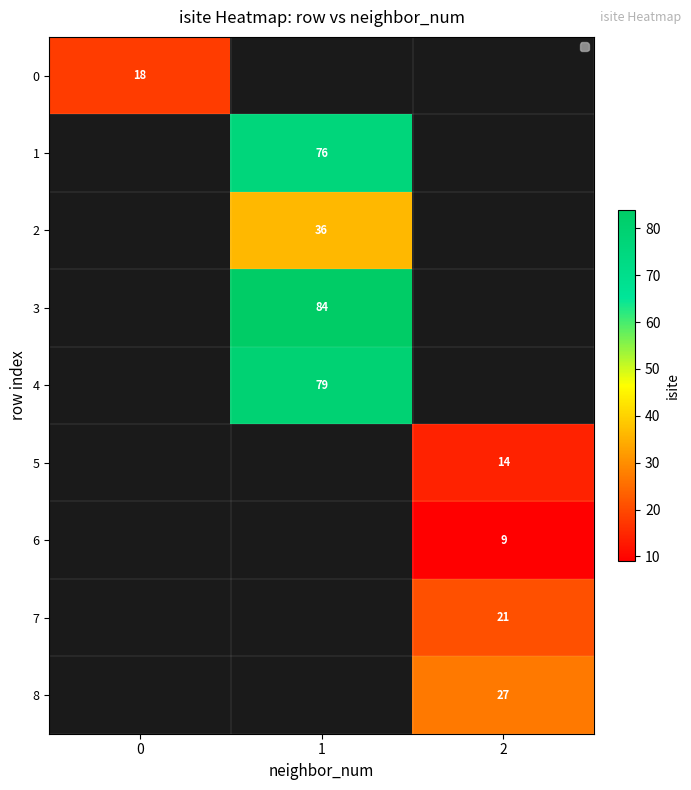

Is the value of 1 at 1 greater than the value of 5 at 2?

Yes